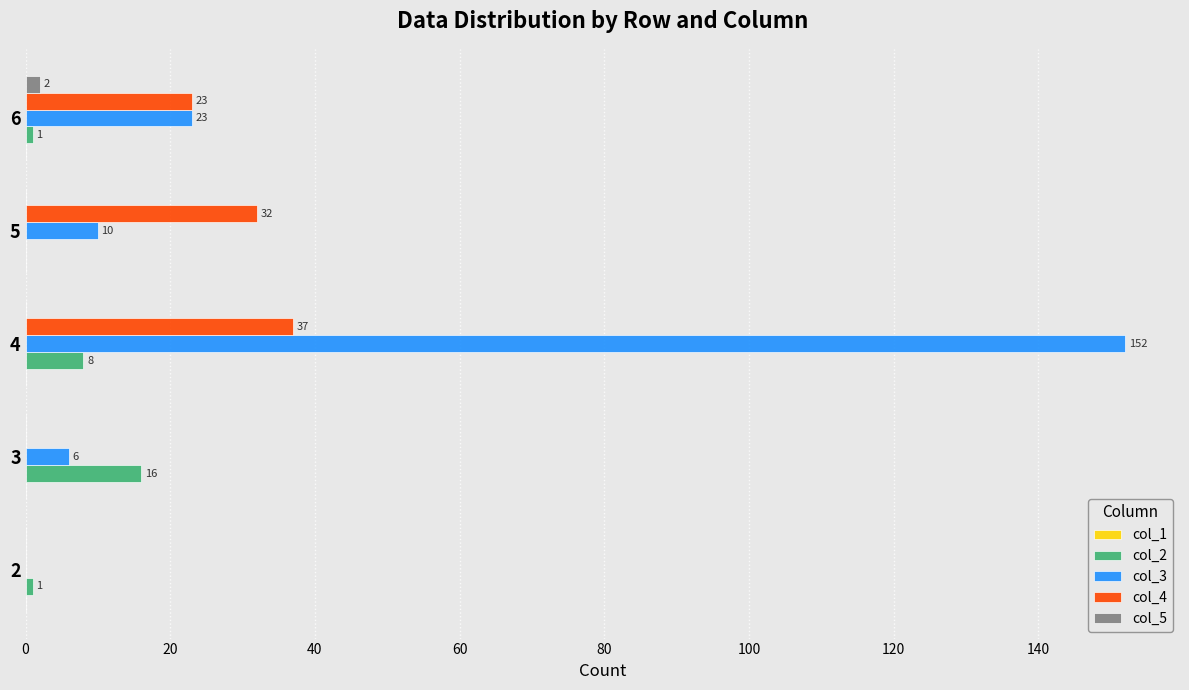

Between 2 and 5, which series saw the biggest shift?

col_4